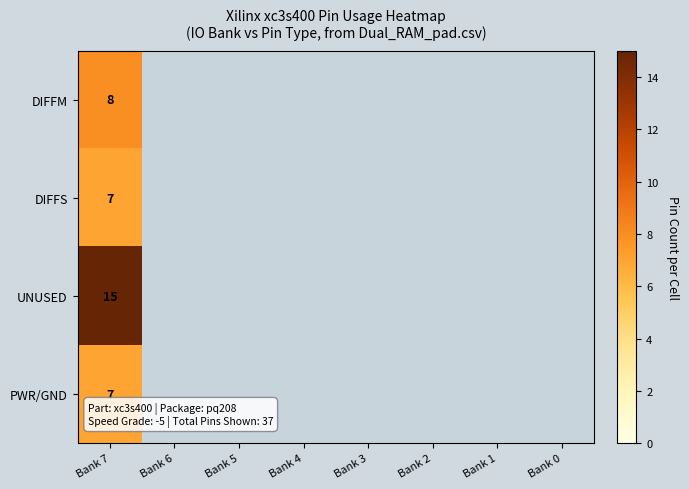

What is the greatest value displayed?

15.0